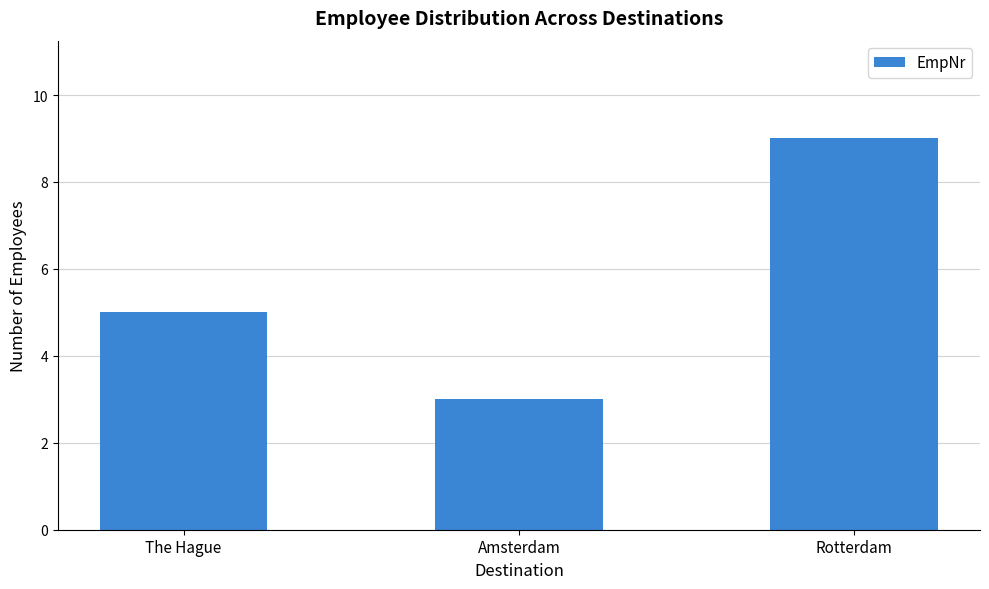

Reading left to right, list all the values displayed in this chart.

The Hague=5	Amsterdam=3	Rotterdam=9